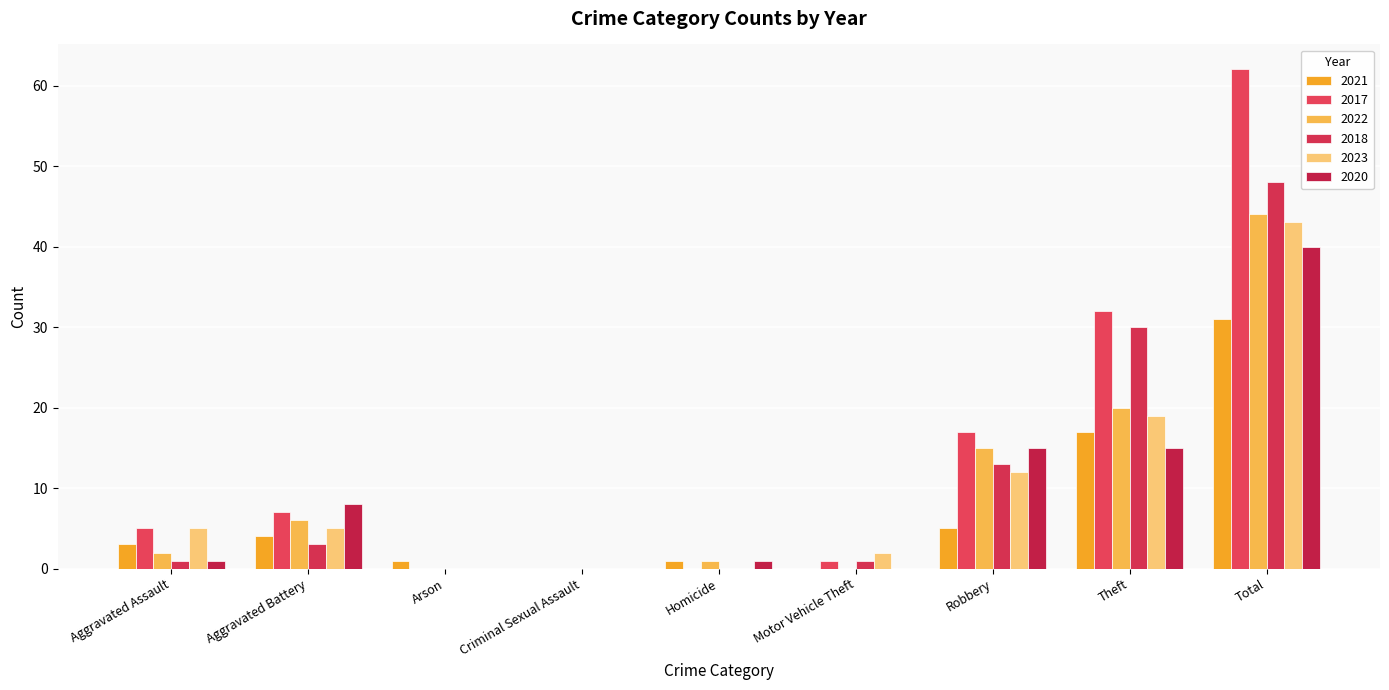

Which series has the largest total across all categories?

2017